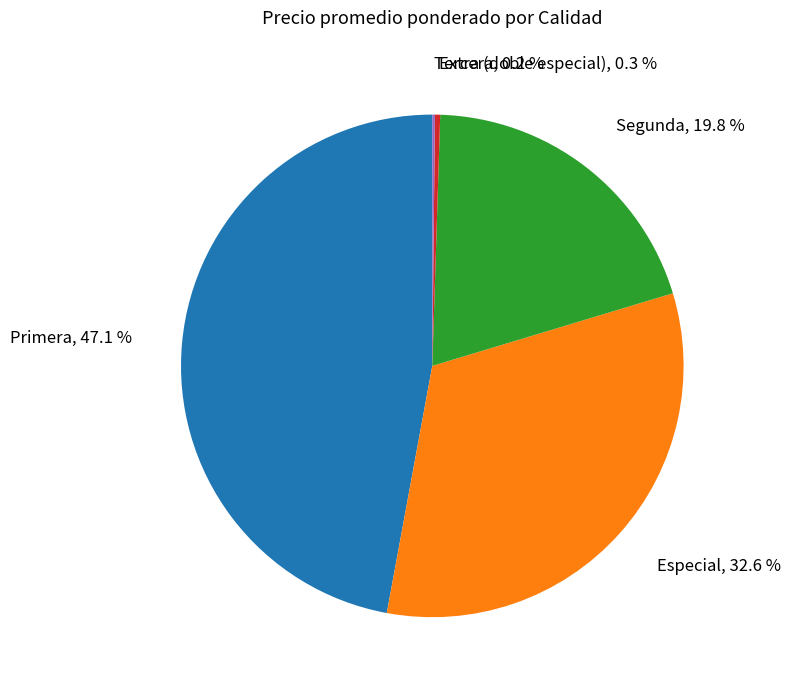

What percentage is the Especial slice, to the nearest percent?

33%